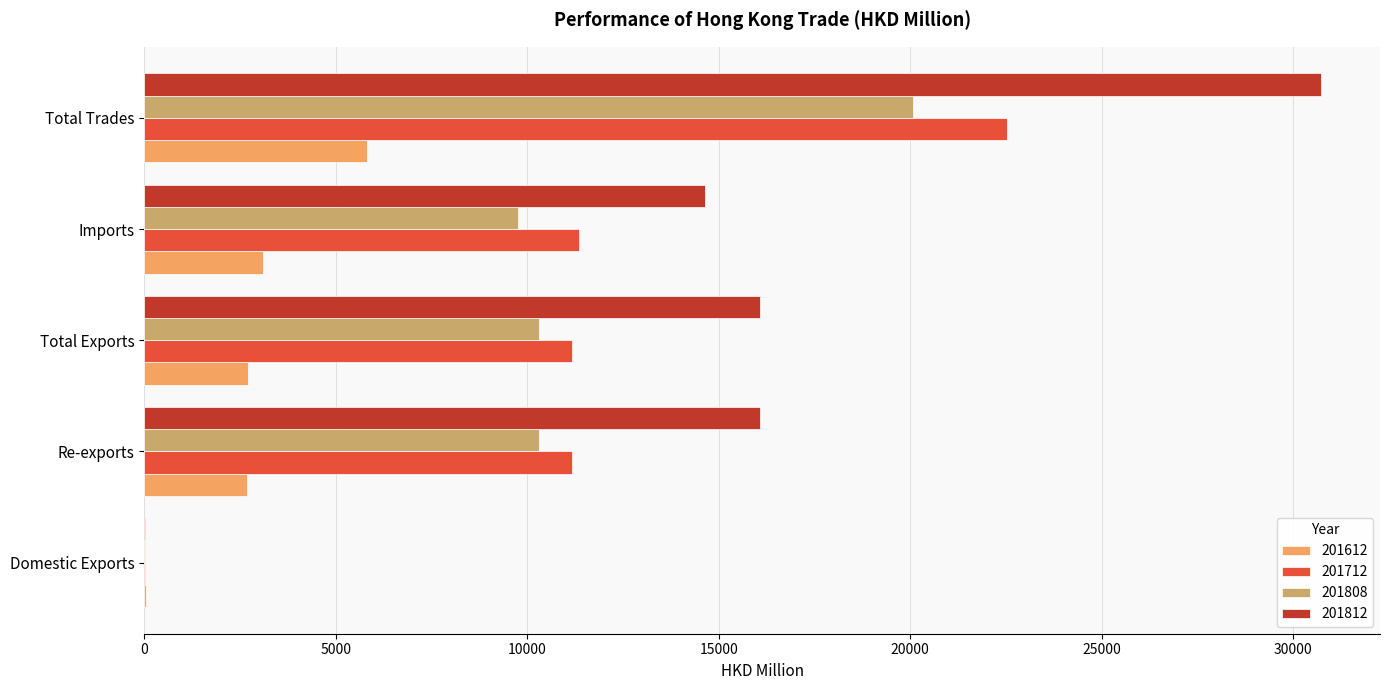

The 201808 series shows 10309.8 at Re-exports. True or false?

True